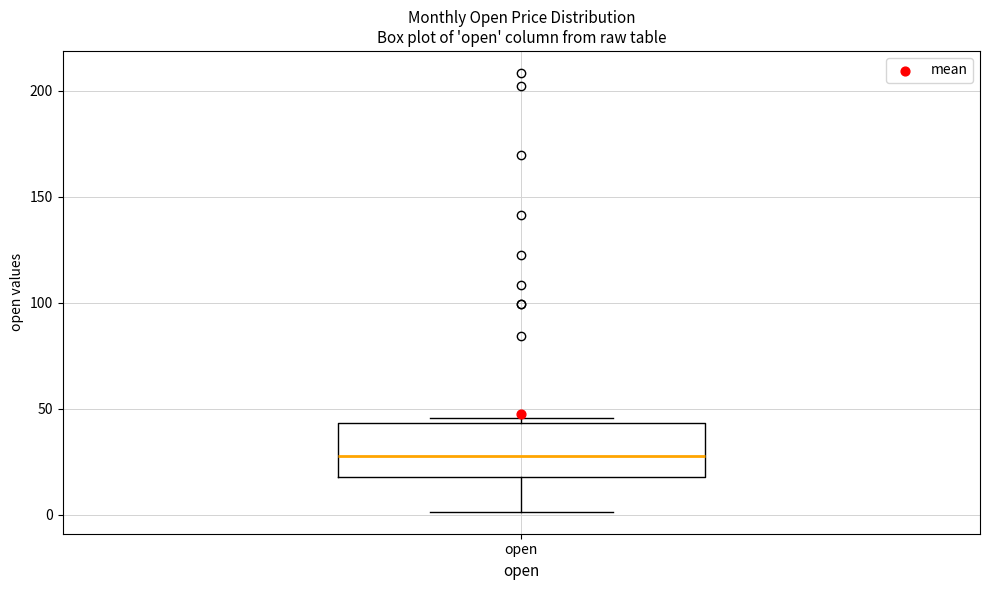

Transcribe this box plot: give where the median line is, the range the box spans, and where the two whiskers end, as read against the y-axis. The values are not printed on the chart, so give them approximately, as read against the axis.

median 30, box 20 to 45, whiskers 0 to 45 (just above the box's upper edge)